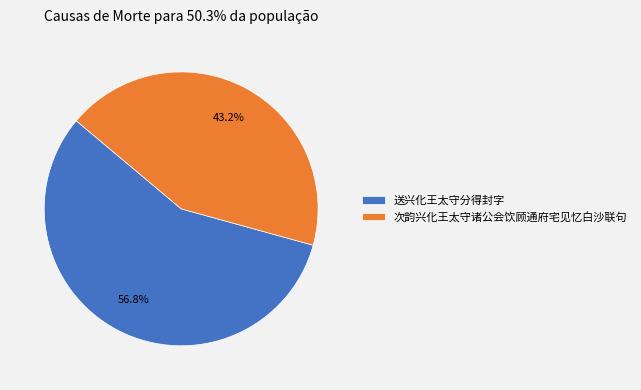

Does 次韵兴化王太守诸公会饮顾通府宅见忆白沙联句 account for over 50% of the chart?

No